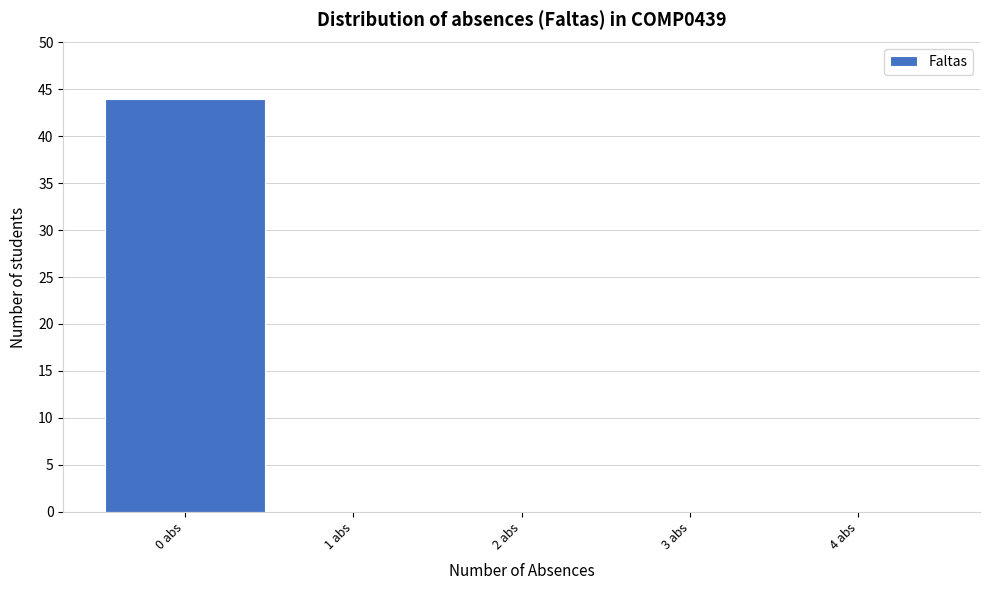

What is the height of the bar covering -0.5 to 0.5 on the x-axis? The values are not printed on the chart, so give them approximately, as read against the axis.

44